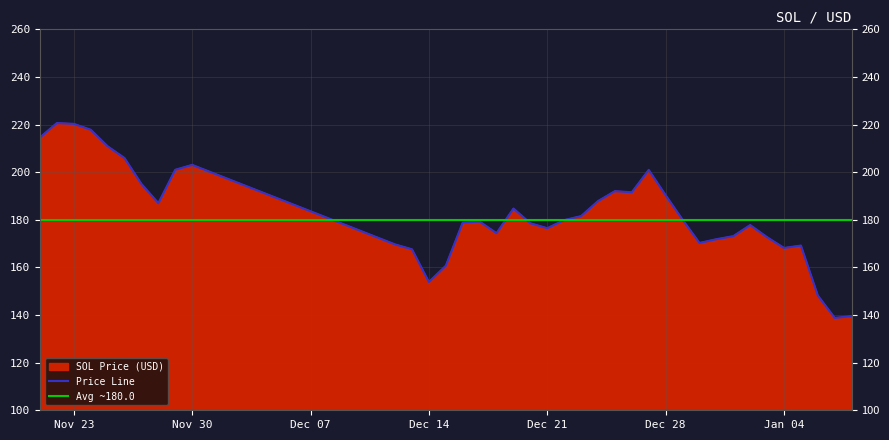

True or false: there are more than 2 points higher than both neighbors.

True